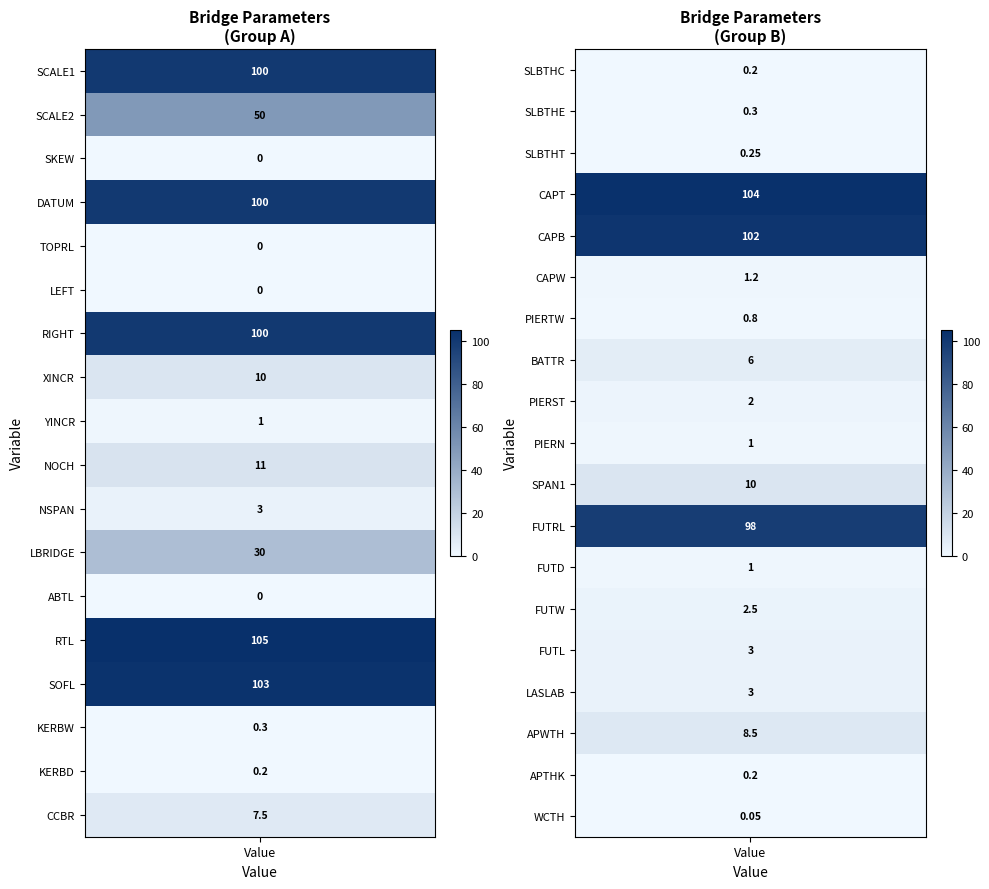

What is the maximum value shown in the chart?

105.0